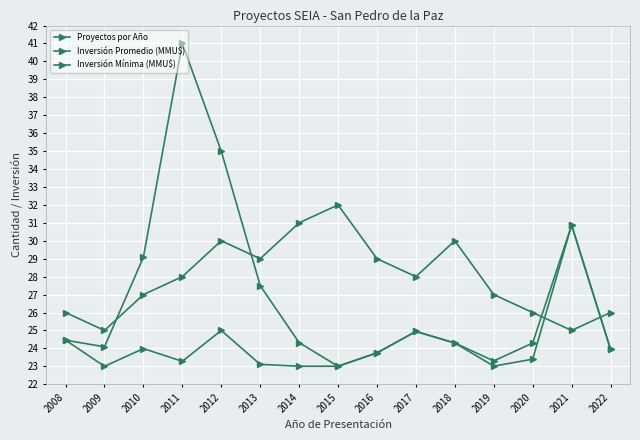

Which category has the lowest value across all series?

2009